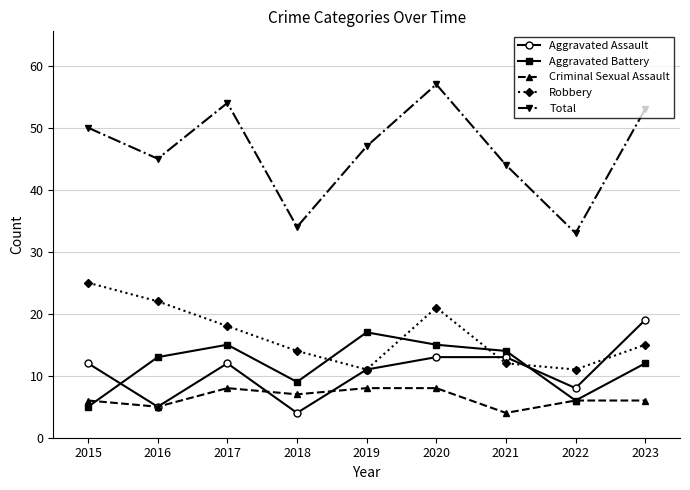

What is the spread (max minus min) of values at 2018?

30